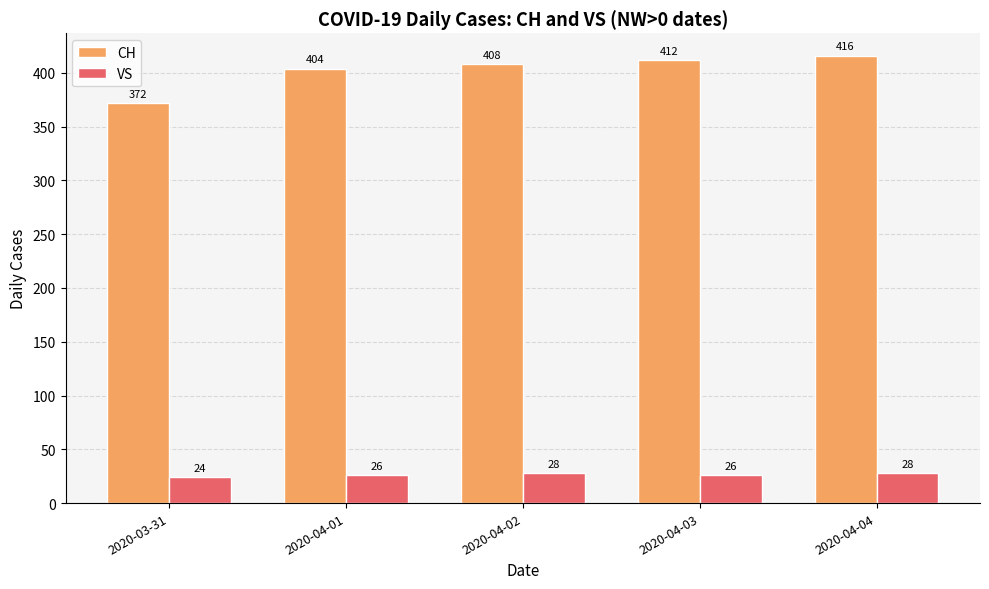

Which series has the largest total across all categories?

CH